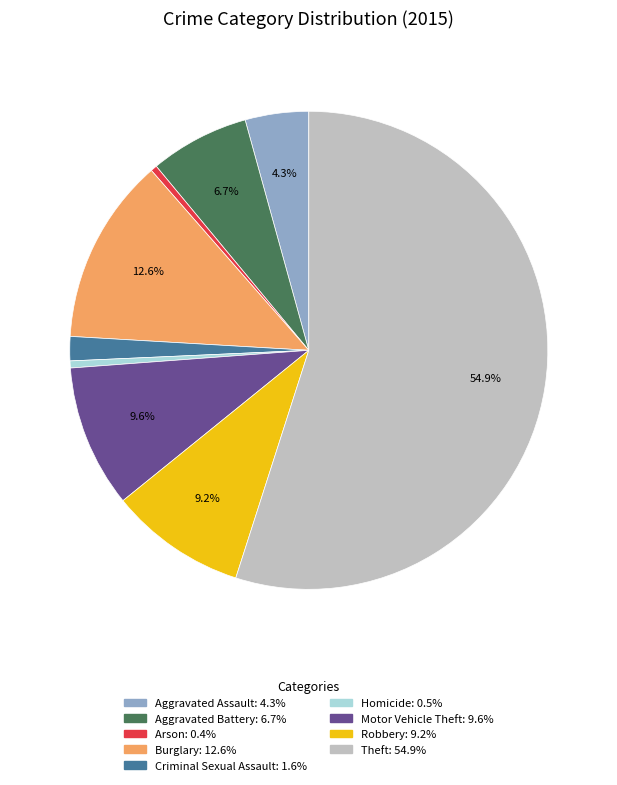

Is it true that Homicide is 0% of the pie?

True